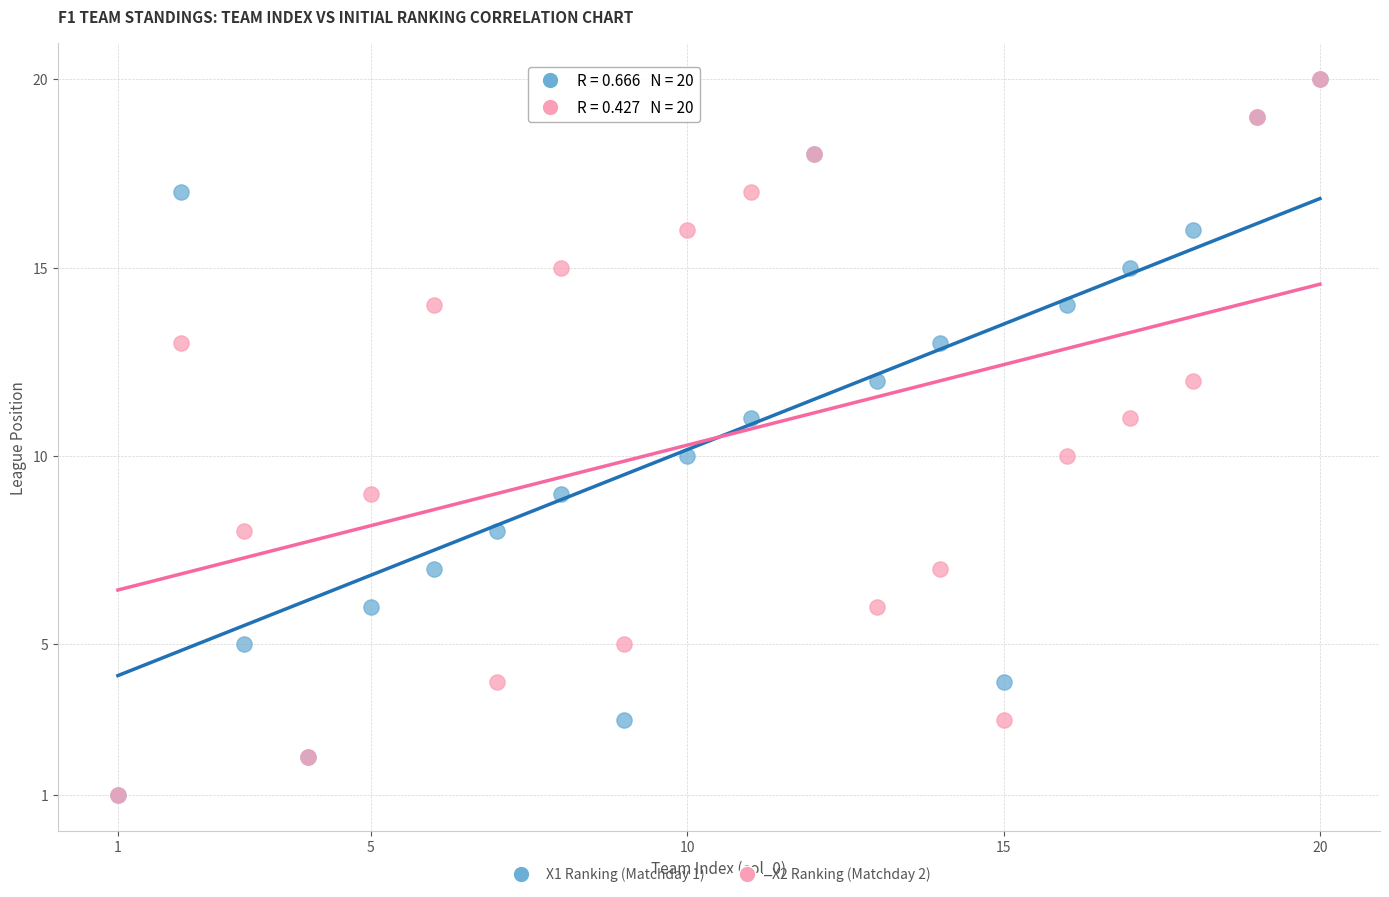

What are all the series names shown in the legend?

X1 Ranking (Matchday 1), X2 Ranking (Matchday 2)